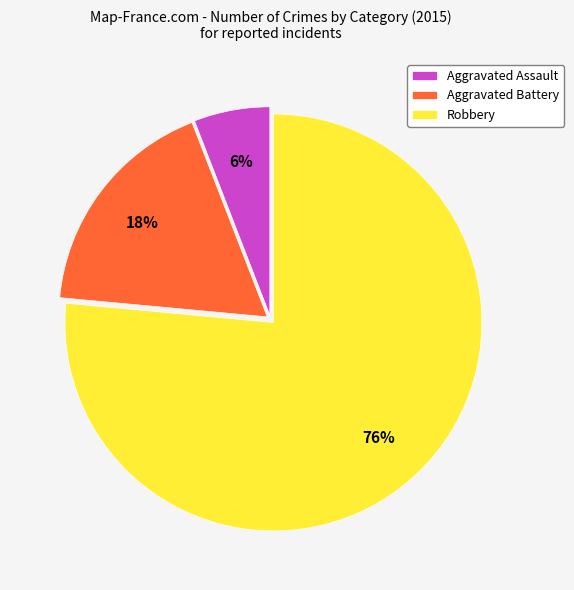

Combined, do Aggravated Battery and Robbery account for over 50%?

Yes